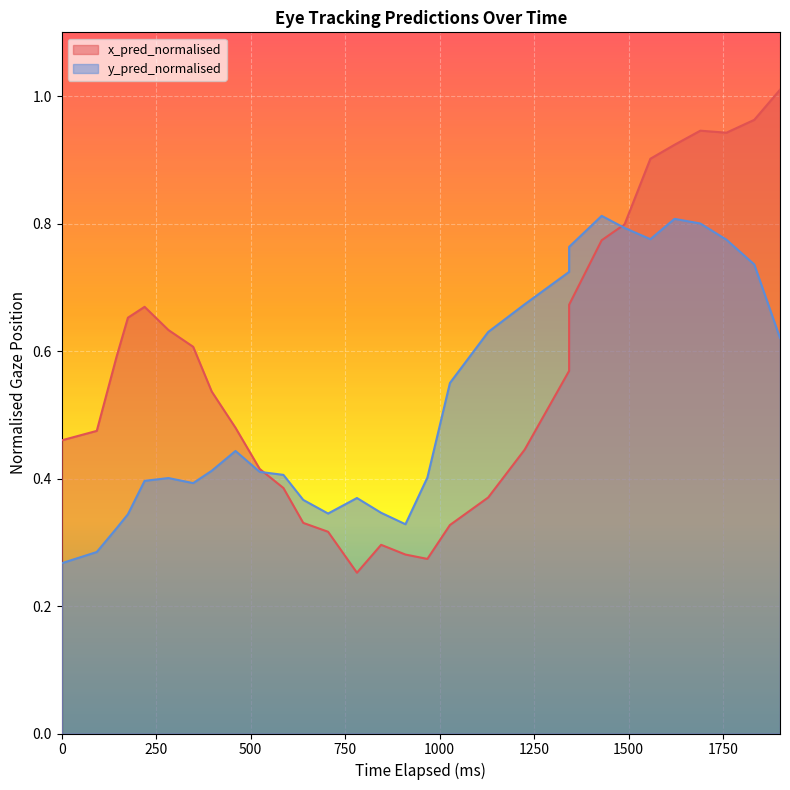

How many times do y_pred_normalised and x_pred_normalised cross each other?

2